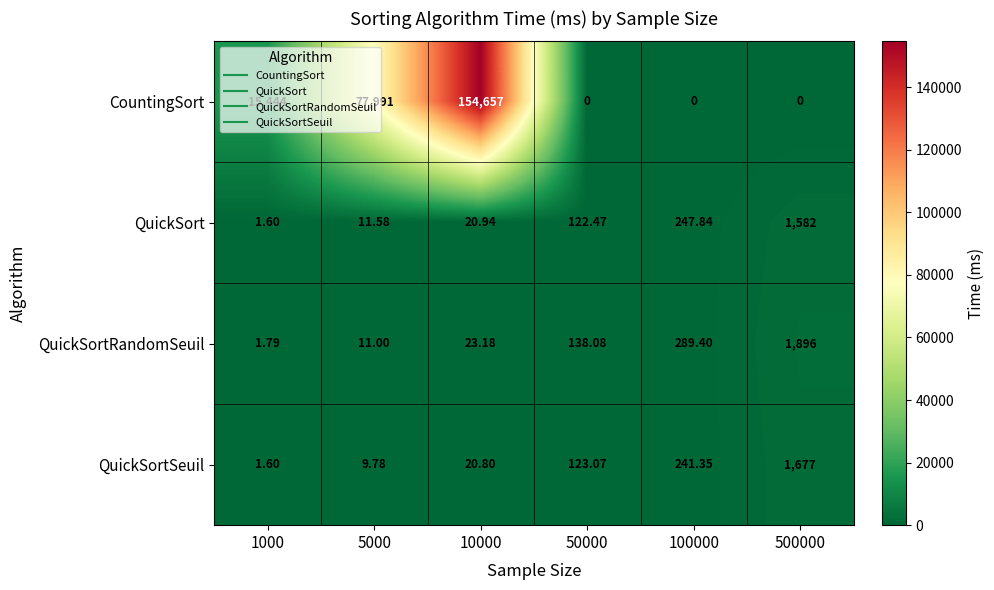

Which series changed the most between 50000 and 500000?

QuickSortRandomSeuil